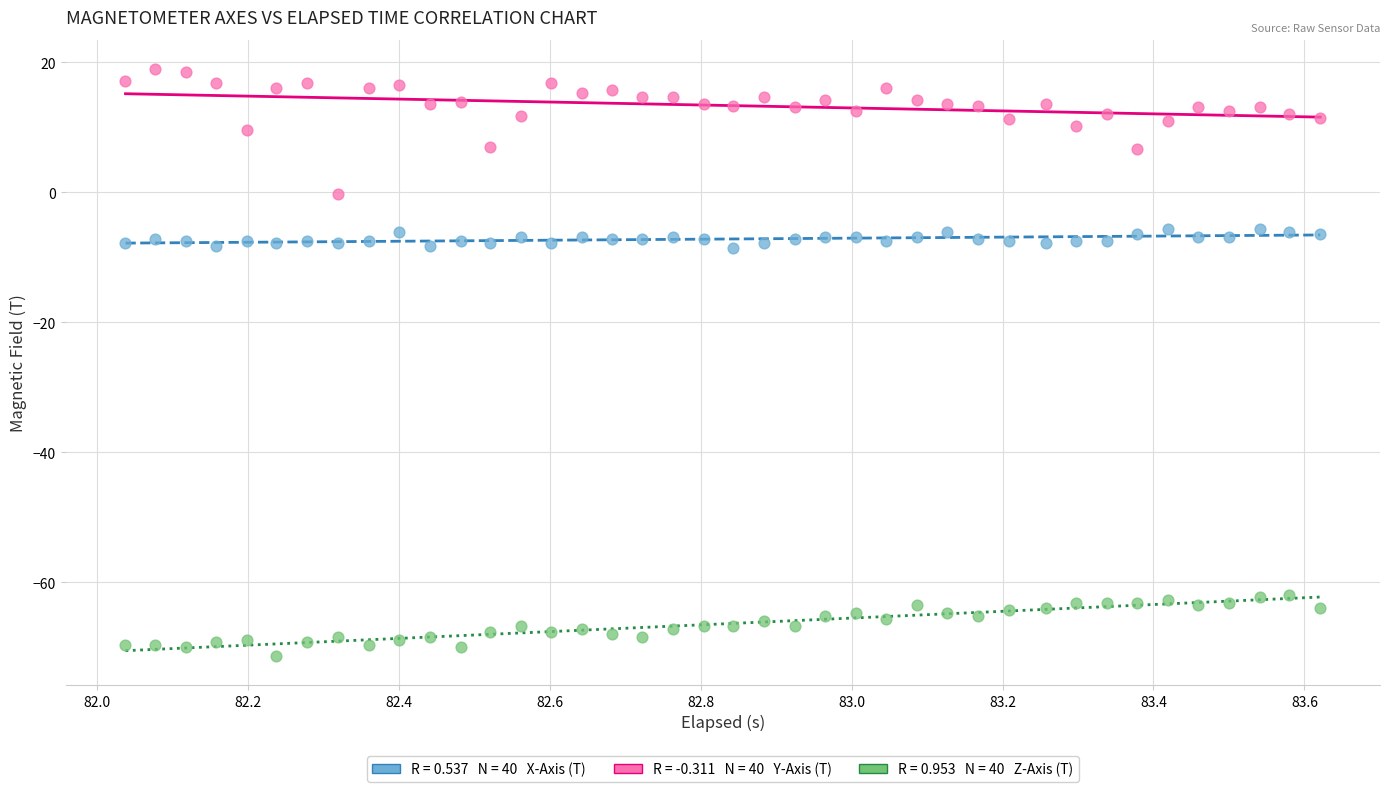

Across all data points, what is the range of X values (max minus min)?

1.6